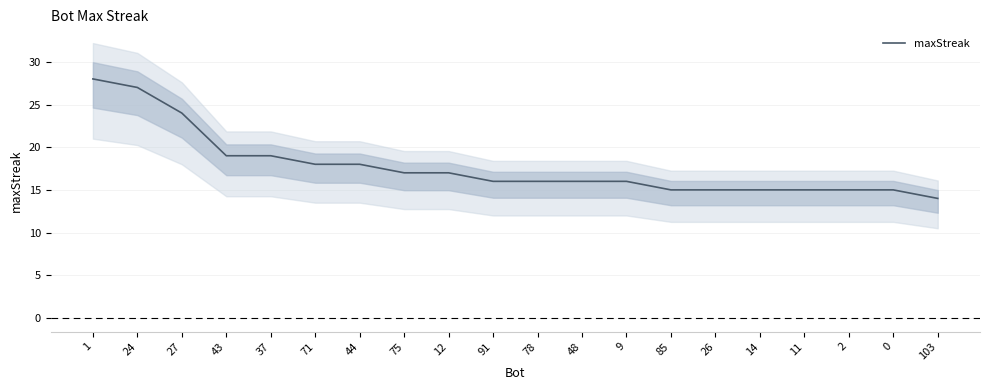

Reading right to left, list all the values displayed in this chart.

14	15	15	15	15	15	15	16	16	16	16	17	17	18	18	19	19	24	27	28